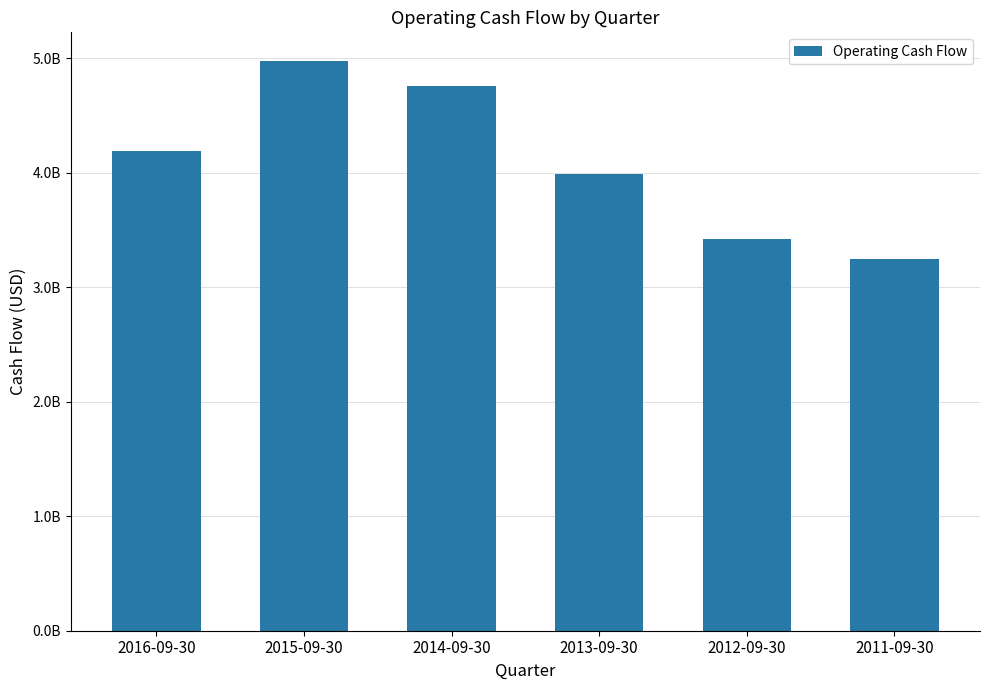

What is the sum of all values?

24597000000